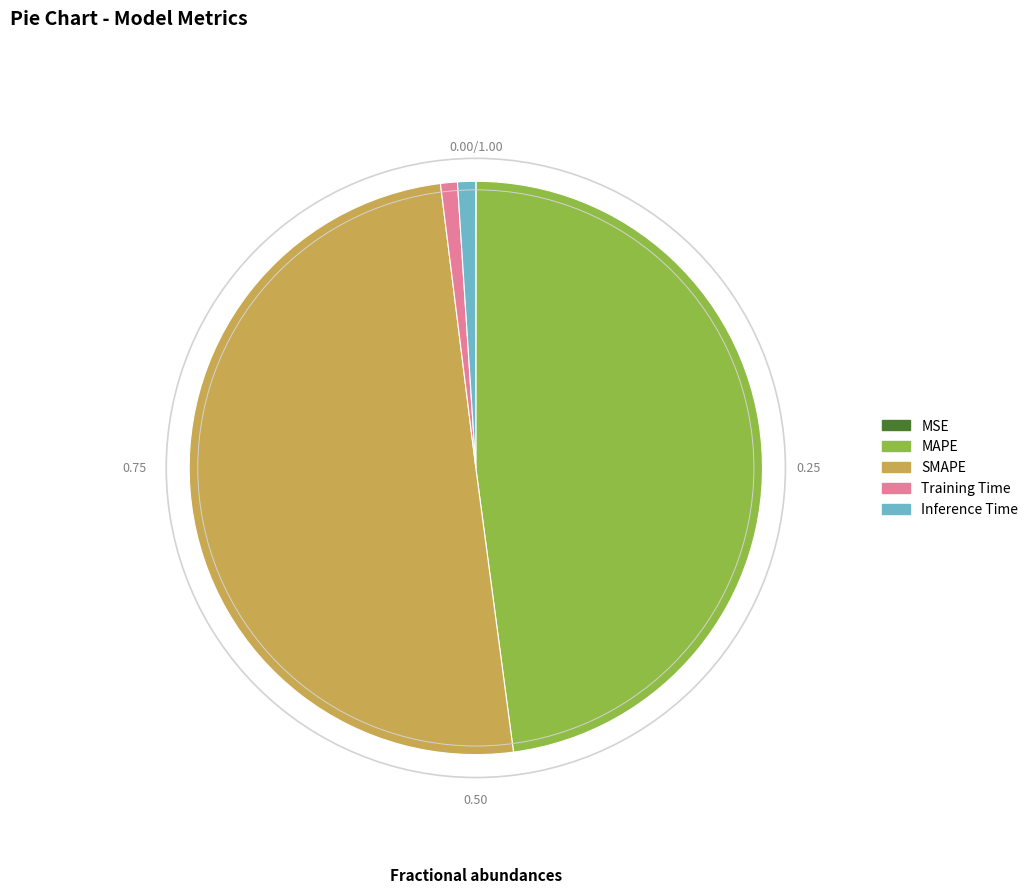

Which slice is the largest?

SMAPE